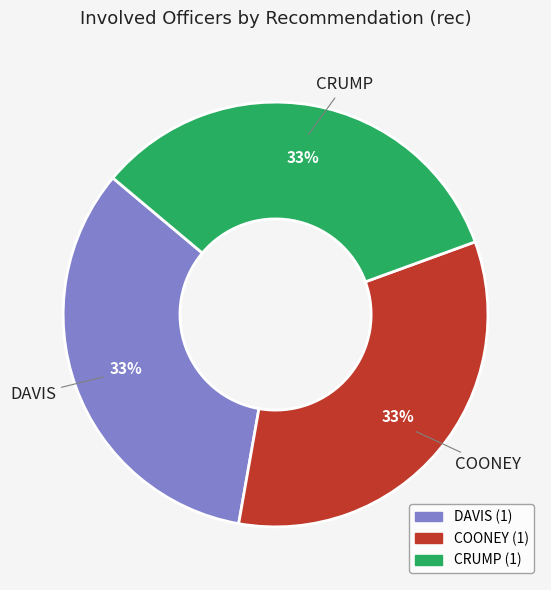

Combined, do COONEY and CRUMP account for over 50%?

Yes